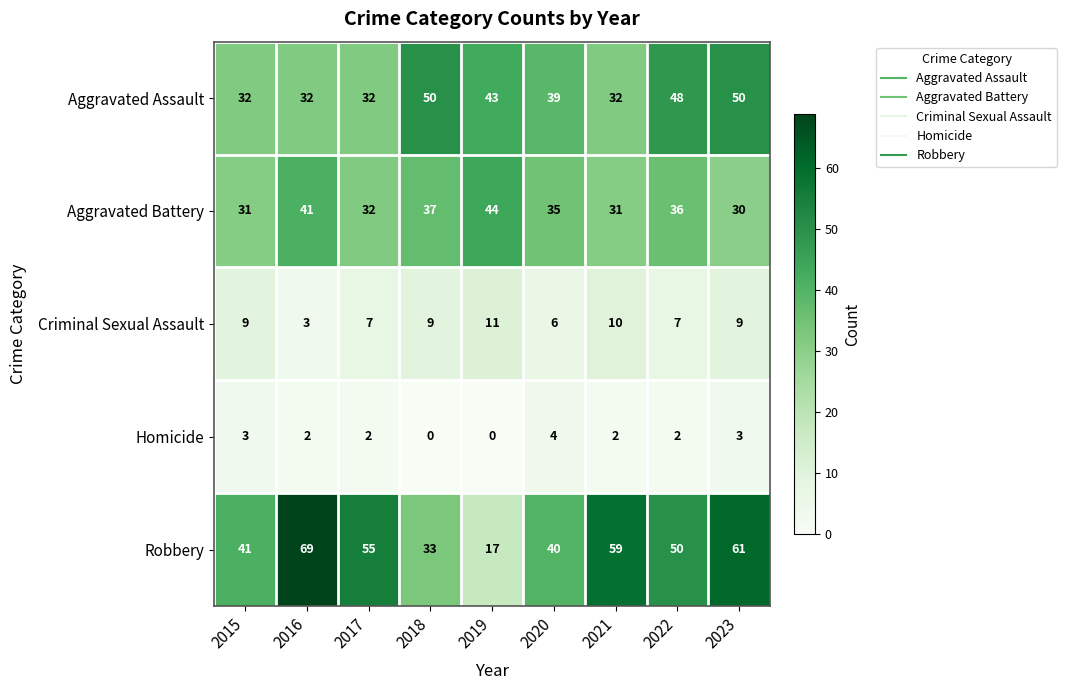

Which series has the largest total across all categories?

Robbery